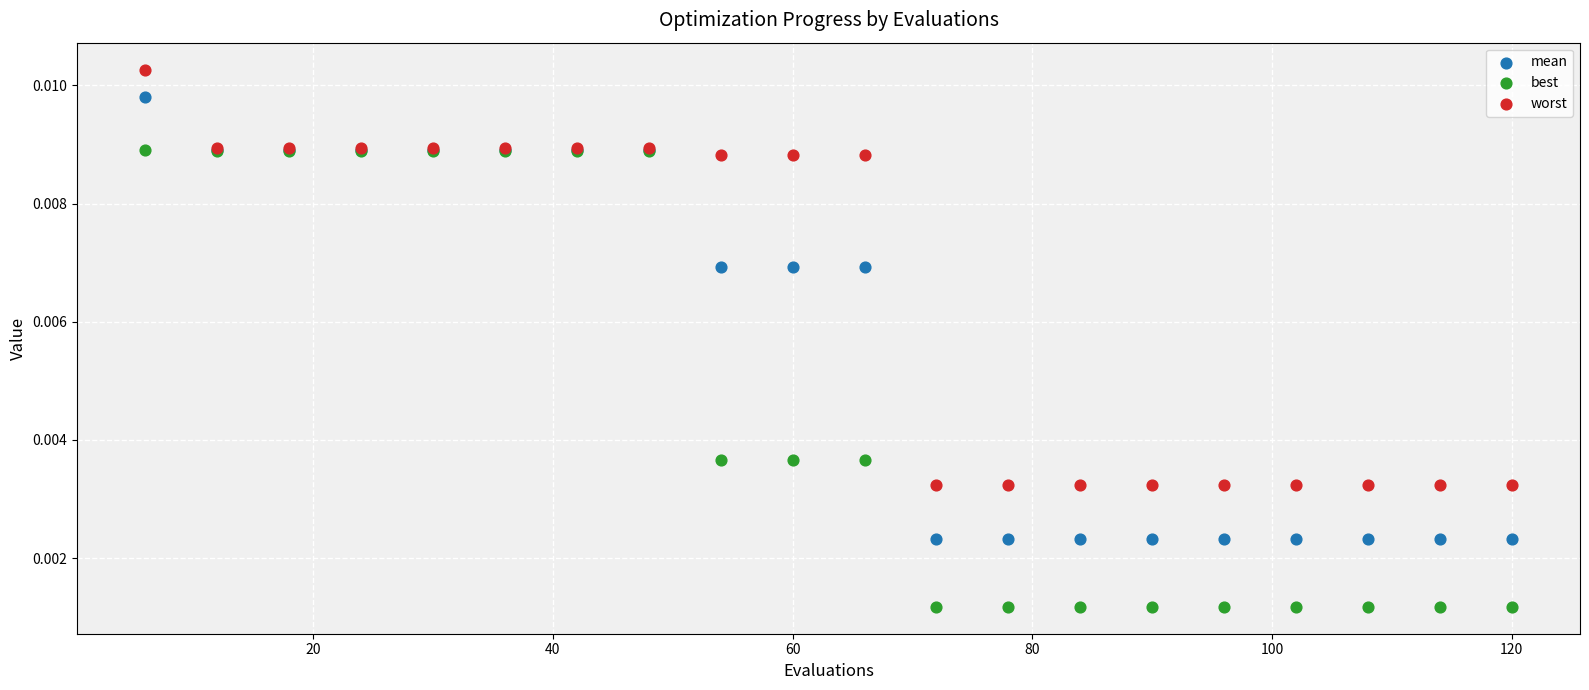

Which series has the largest Y range (max minus min)?

best